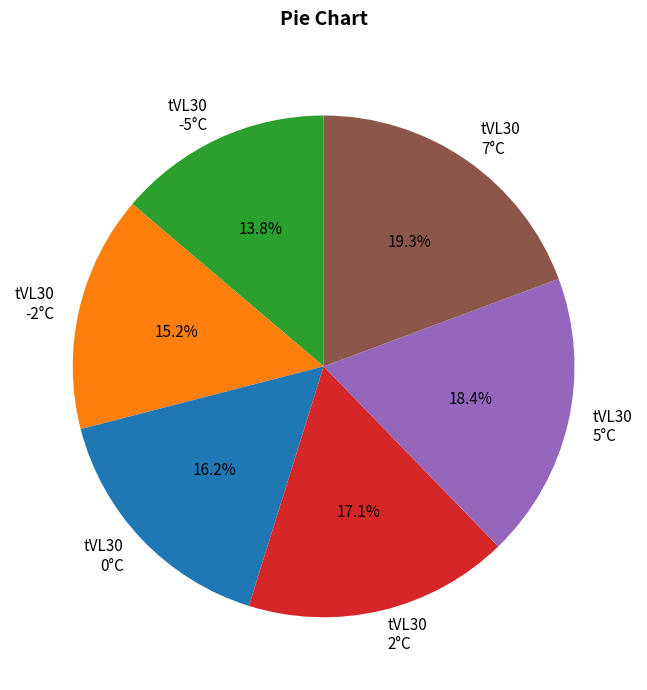

How many slices are in this pie chart?

6